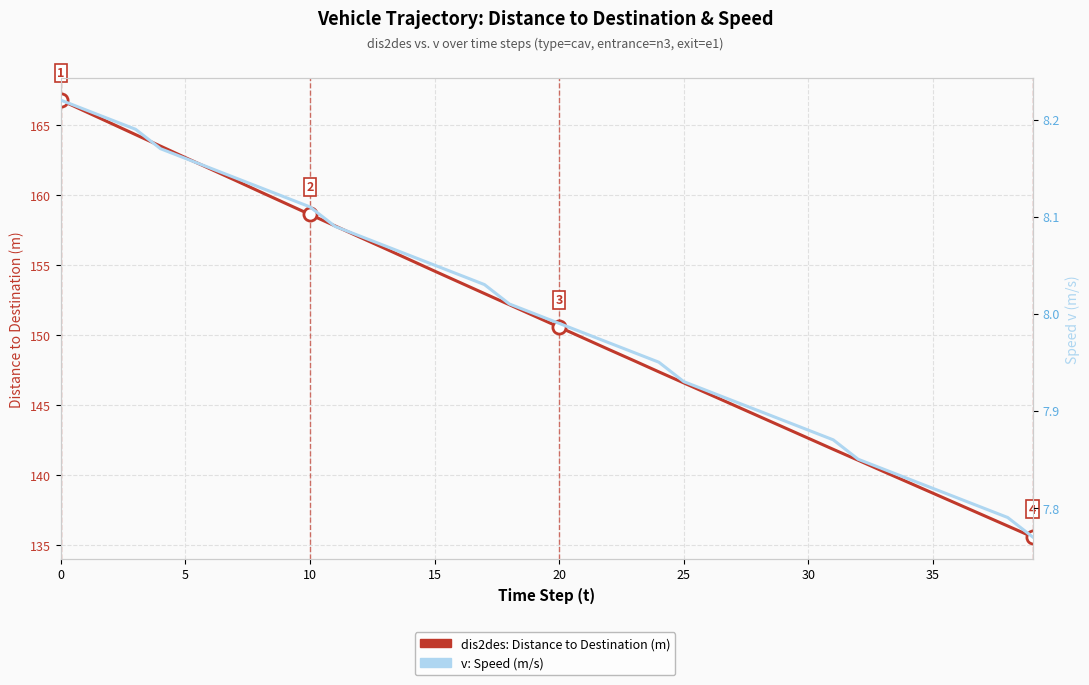

Which series contains the lowest Y value?

v: Speed (m/s)